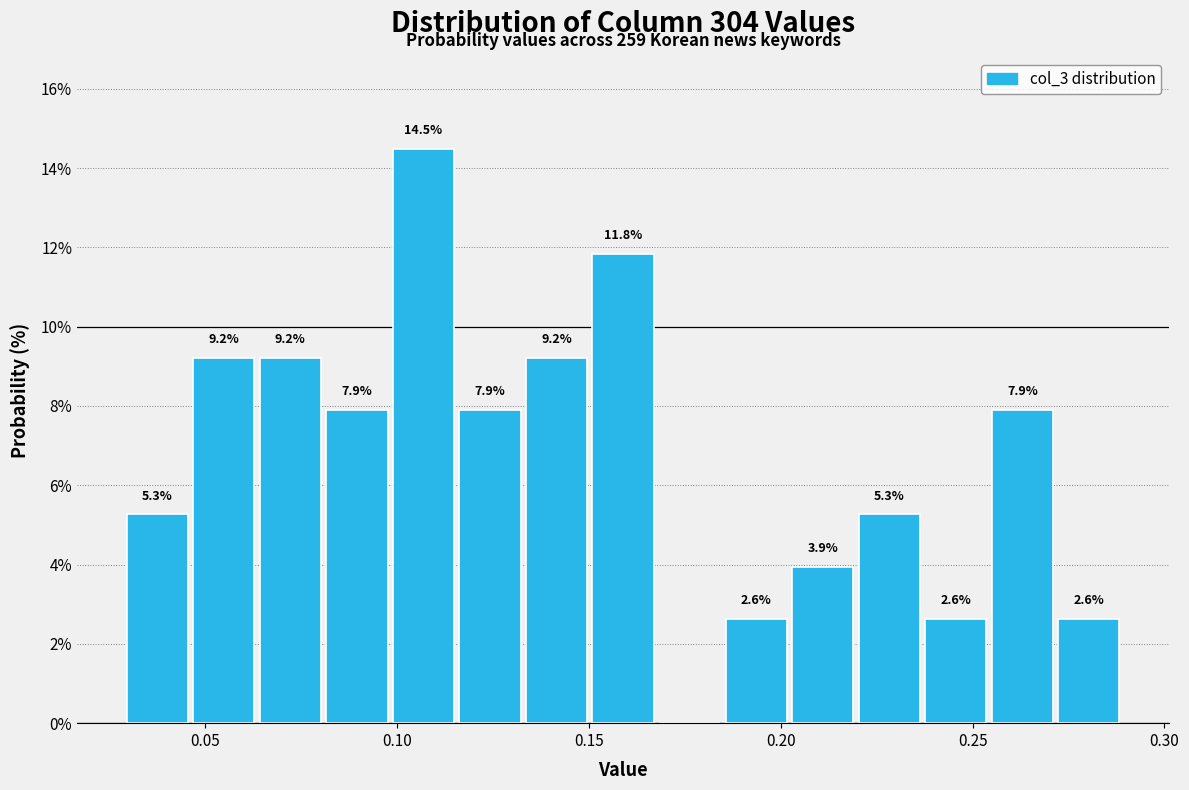

Read against the x-axis, roughly where is the centre of the tallest bar?

0.105